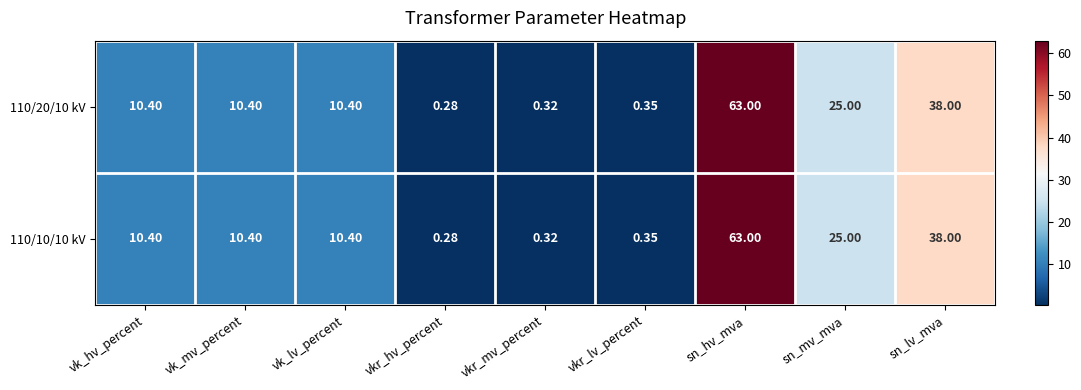

At which category does the chart reach its peak across all series?

sn_hv_mva